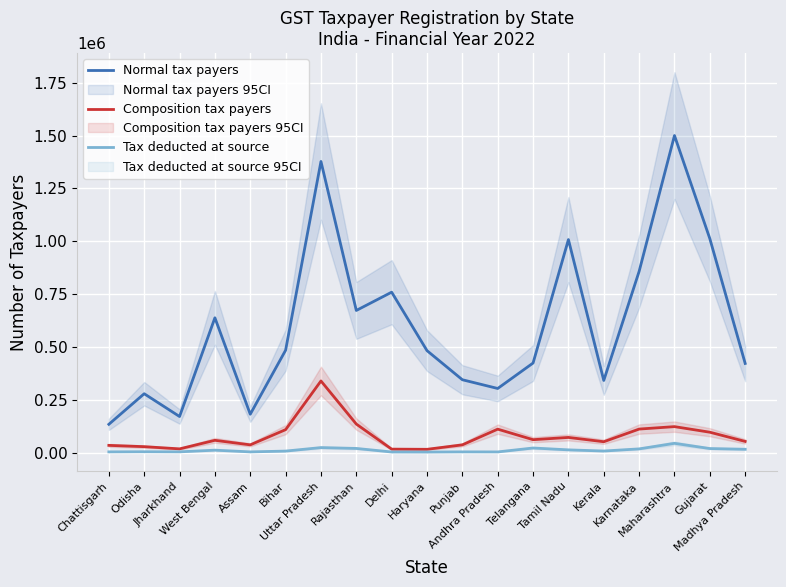

Read the Tax deducted at source value at Assam, to the nearest 10.

3330